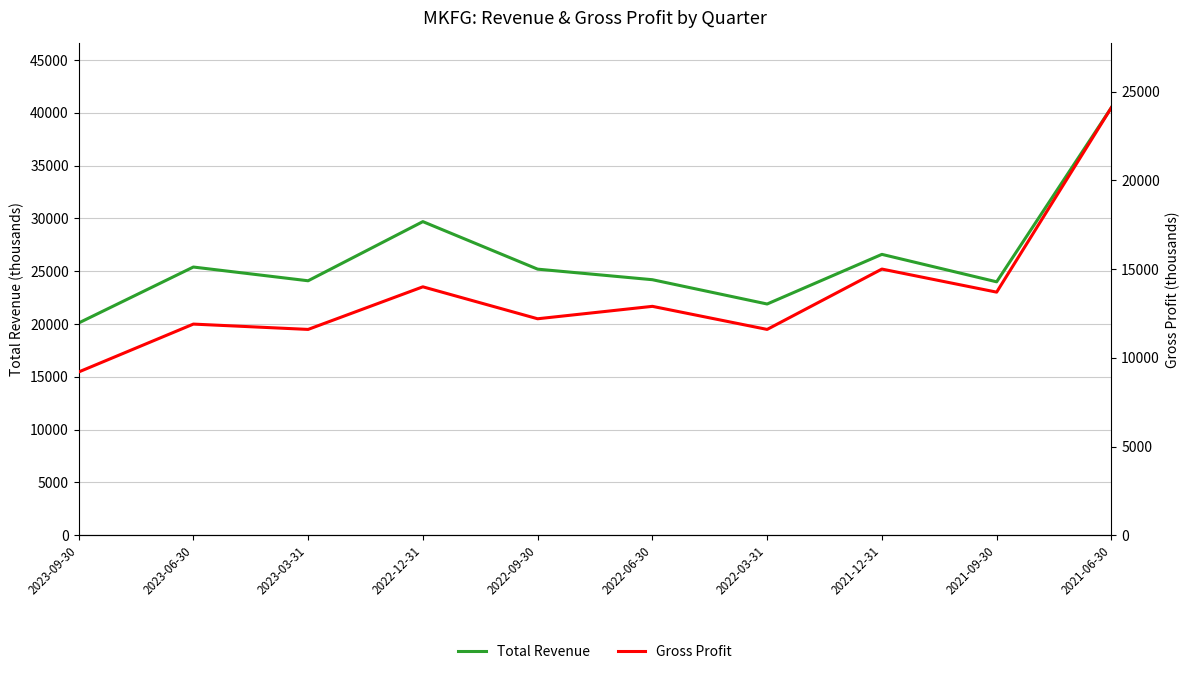

What is the average value of the Total Revenue series?

26170